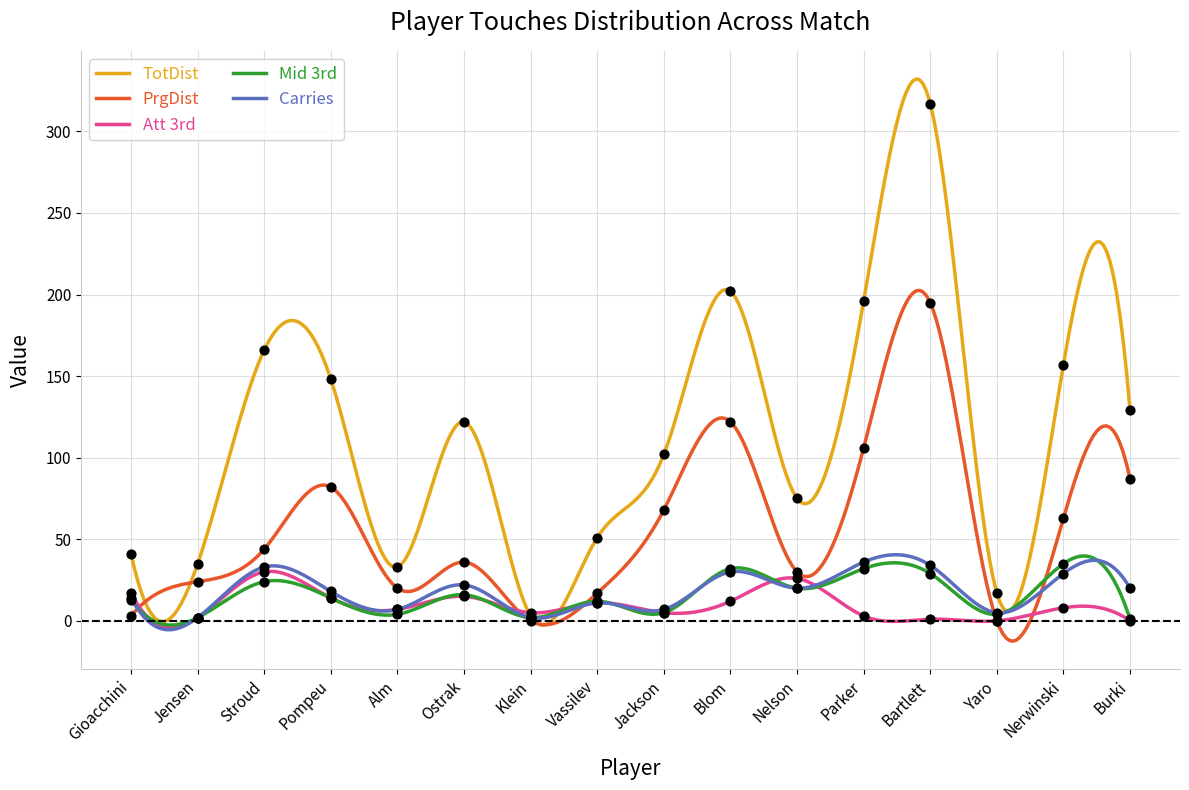

Which series reaches the minimum Y coordinate?

PrgDist